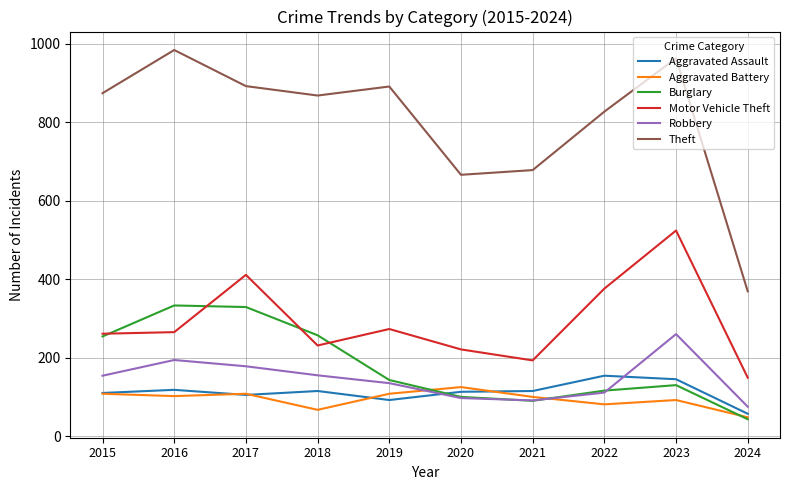

Read the Robbery value at 2023.

260